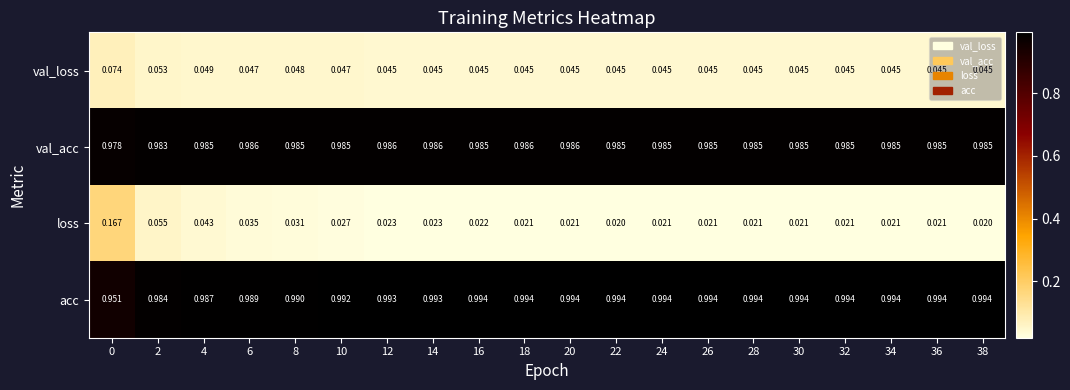

At 24, list the series in order from smallest to largest.

loss, val_loss, val_acc, acc